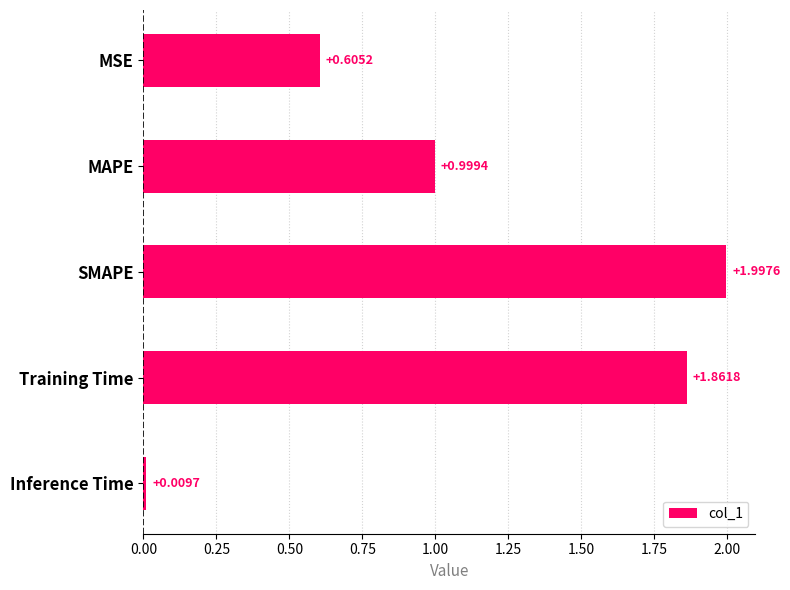

Between Training Time and MAPE, which is larger?

Training Time